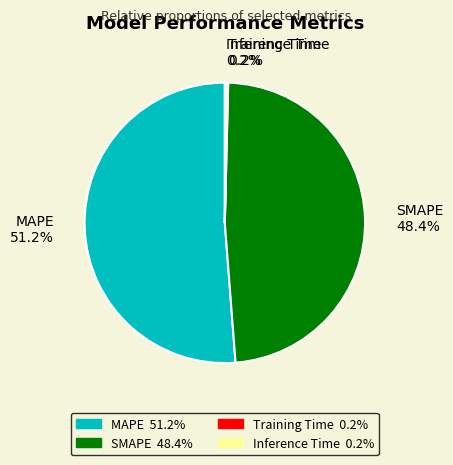

What is the majority slice?

MAPE